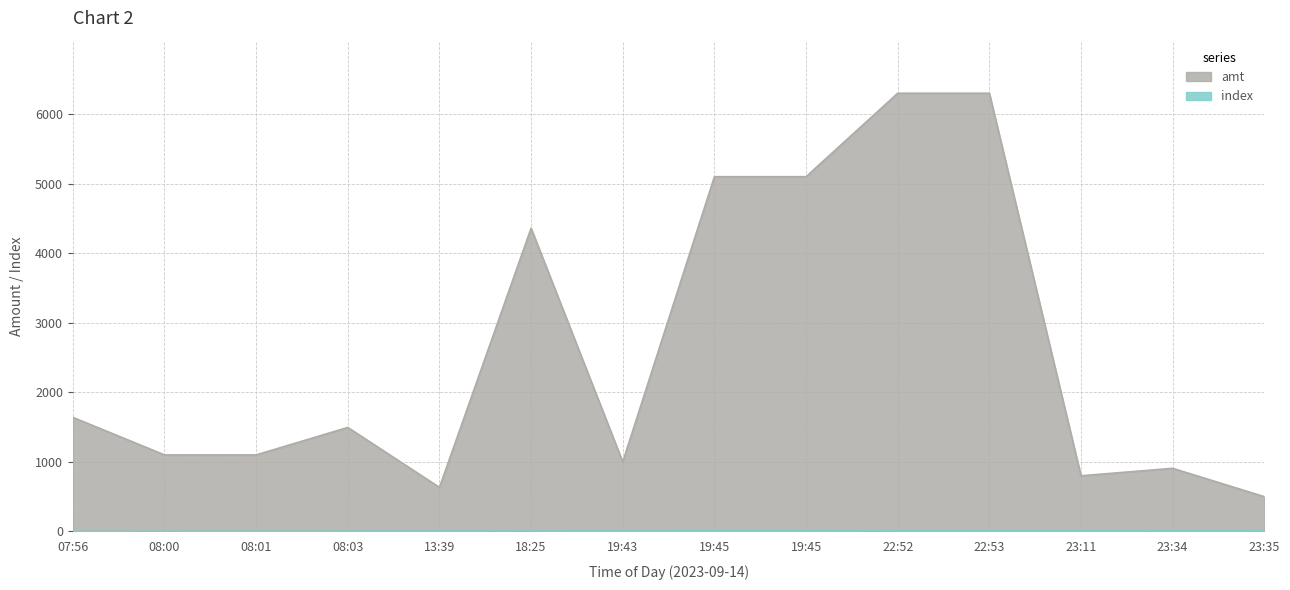

Reading left to right, list all the values displayed in this chart.

amt: 1640	1100	1100	1495	633	4360	1000	5100	5100	6300	6300	800	907	500
index: 0	1	2	3	4	5	6	7	8	9	10	11	12	13